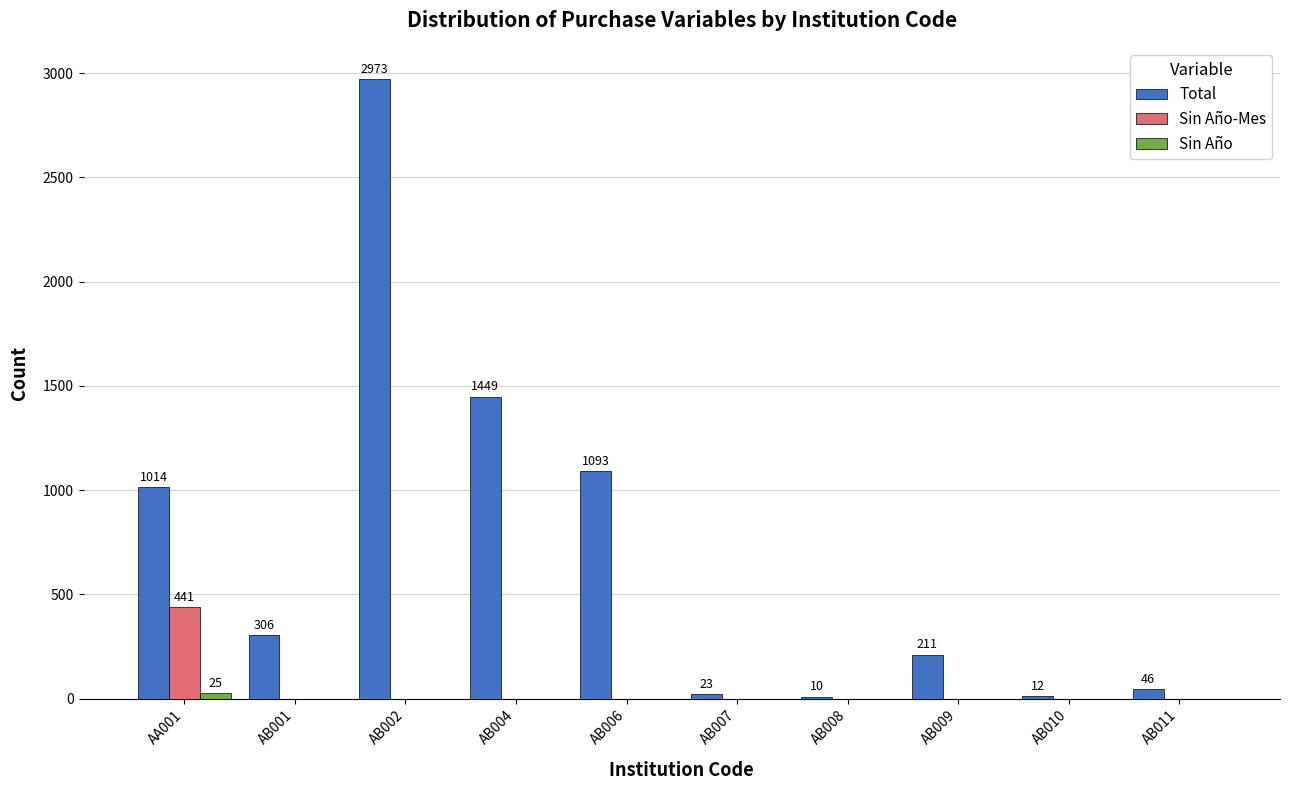

The value of Total at AB001 is 306. True or false?

True